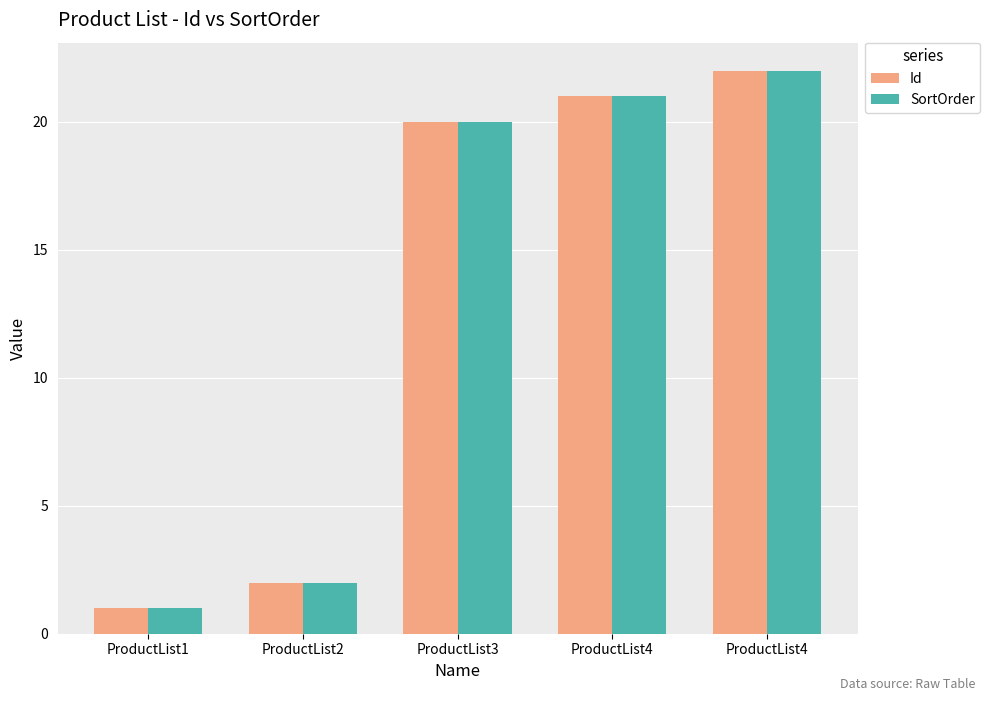

What are all the series names shown in the legend?

Id, SortOrder